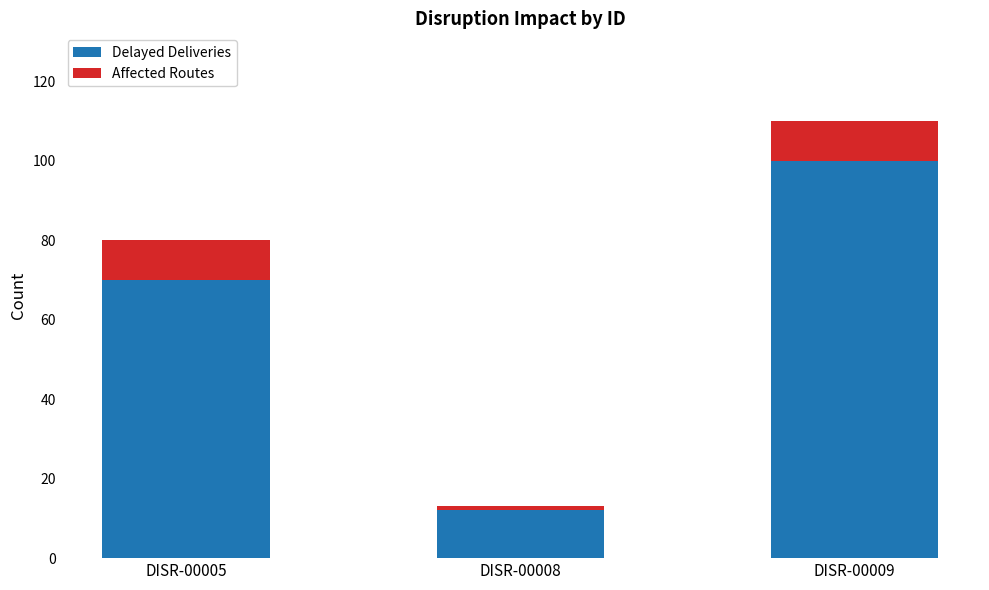

The value of Delayed Deliveries at DISR-00005 is 36. True or false?

False